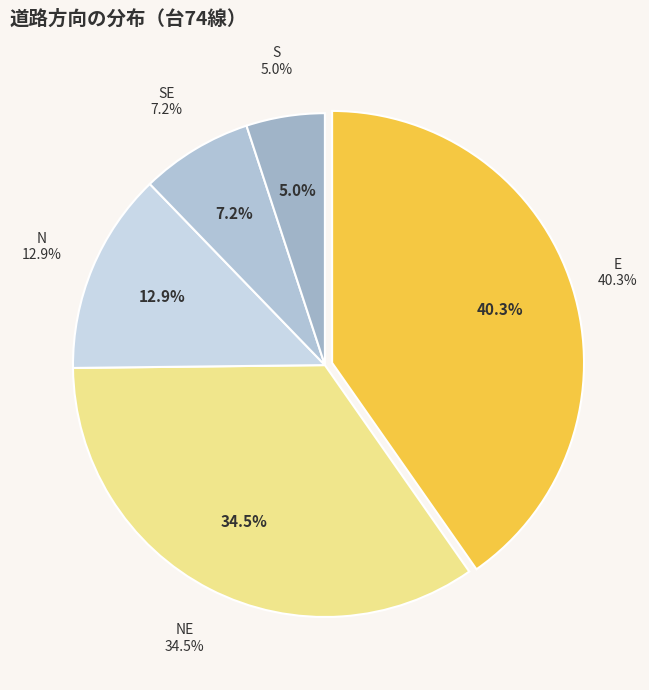

To the nearest percent, what is the difference between the E and NE slice percentages?

6%